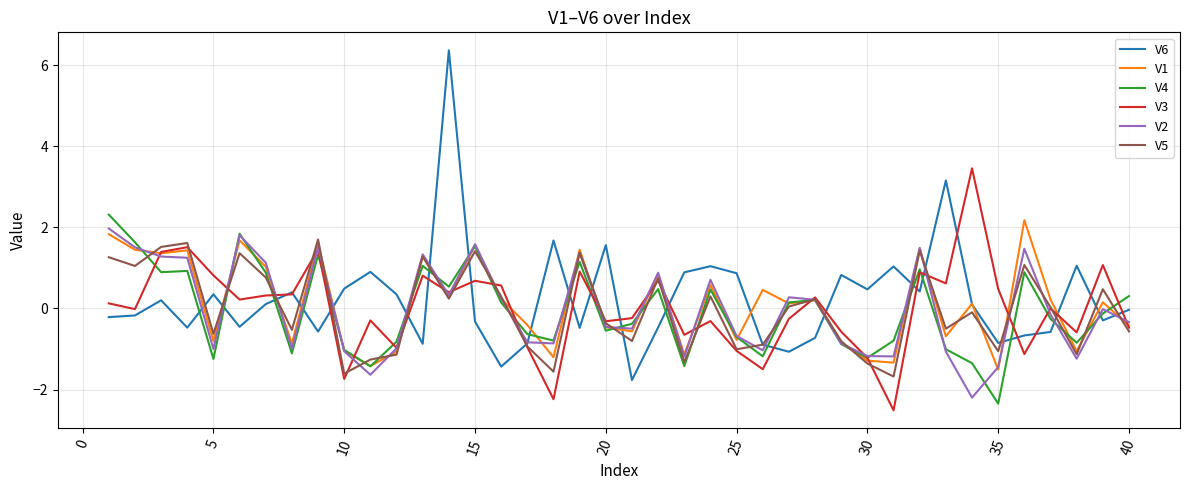

Which series has the widest spread of values?

V6